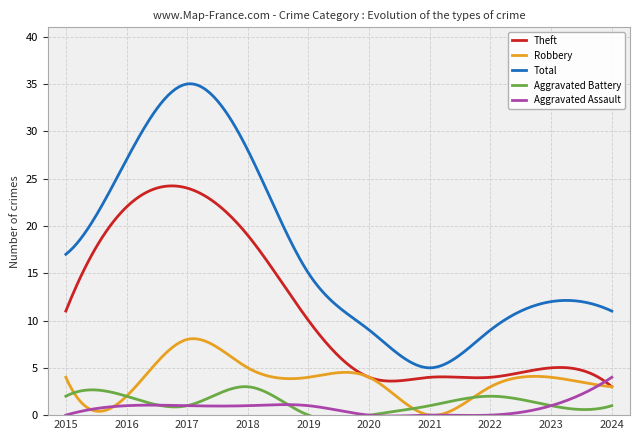

Reading left to right, transcribe all the data shown in this chart.

Theft: 2015=11	2016=22	2017=24	2018=19	2019=10	2020=4	2021=4	2022=4	2023=5	2024=3
Robbery: 2015=4	2016=2	2017=8	2018=5	2019=4	2020=4	2021=0	2022=3	2023=4	2024=3
Total: 2015=17	2016=27	2017=35	2018=28	2019=15	2020=9	2021=5	2022=9	2023=12	2024=11
Aggravated Battery: 2015=2	2016=2	2017=1	2018=3	2019=0	2020=0	2021=1	2022=2	2023=1	2024=1
Aggravated Assault: 2015=0	2016=1	2017=1	2018=1	2019=1	2020=0	2021=0	2022=0	2023=1	2024=4